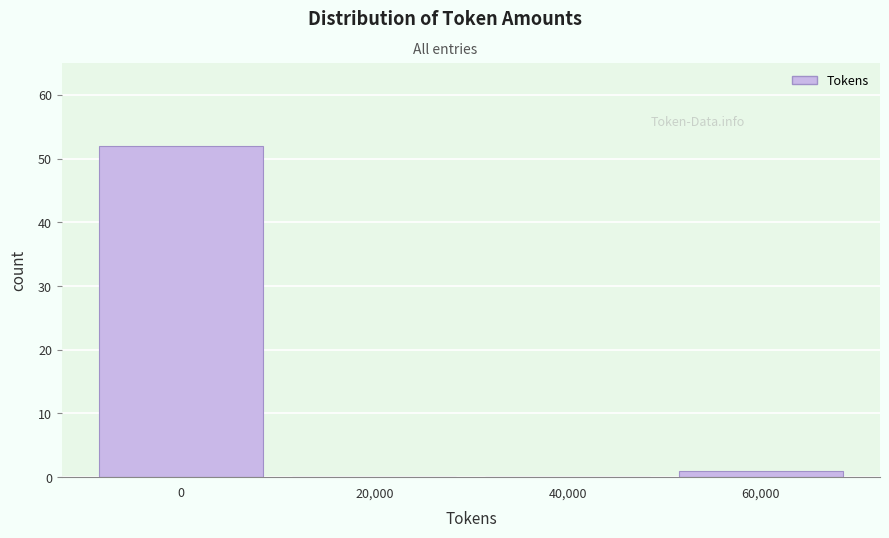

Reading right to left, extract all data points from this chart.

60,000=1	40,000=0	20,000=0	0=52